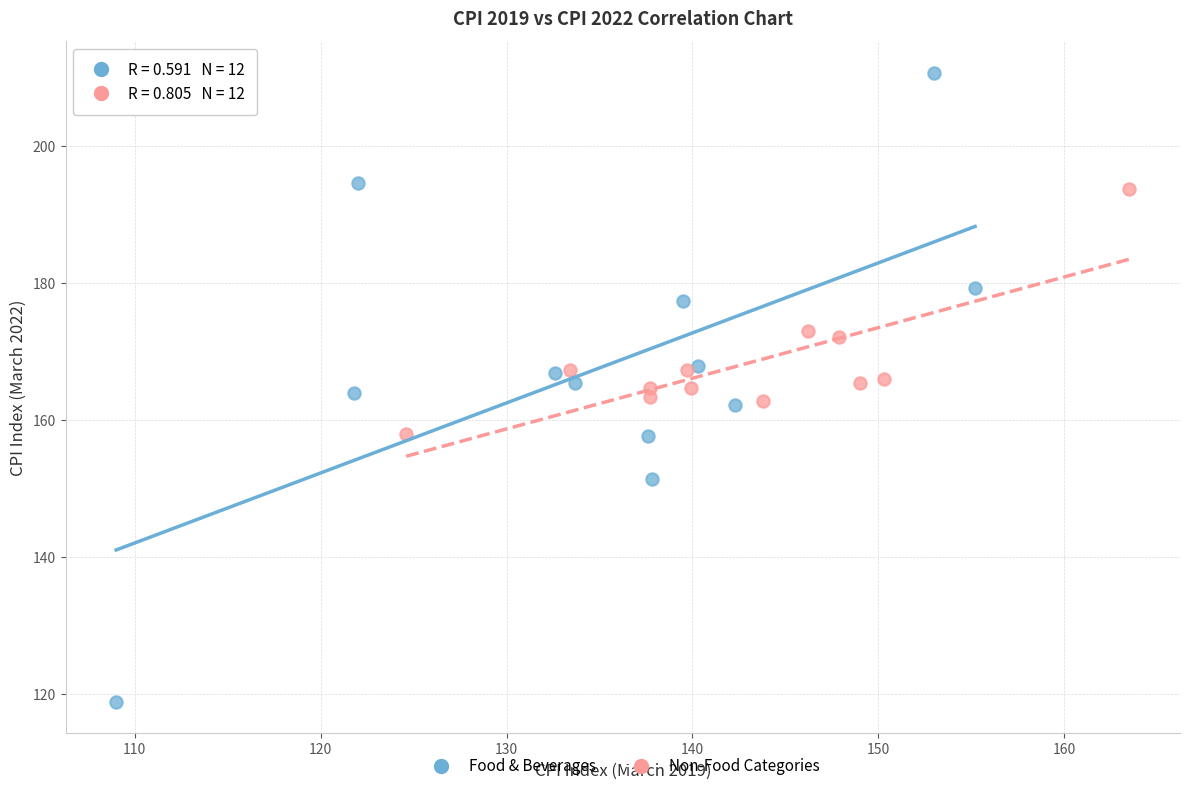

Which series contains the highest Y value?

Food & Beverages